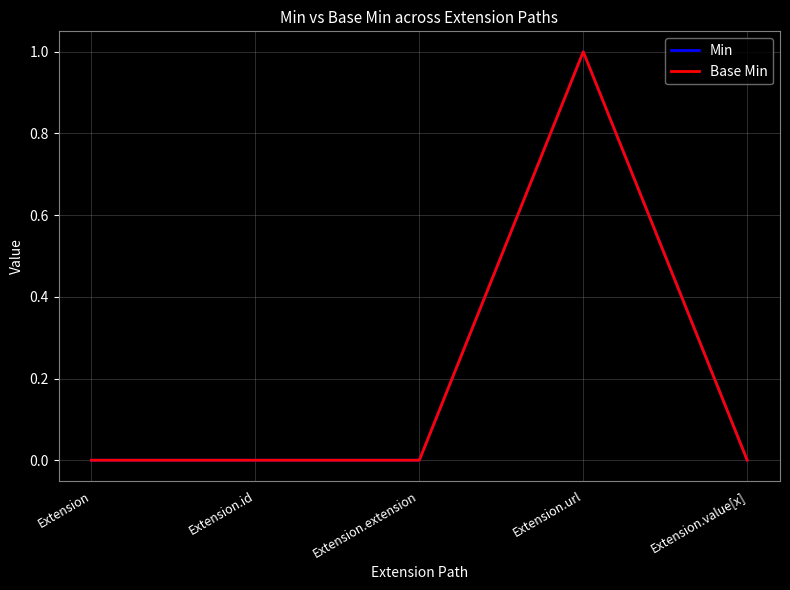

What is the label of the 4th point from the right?

Extension.id